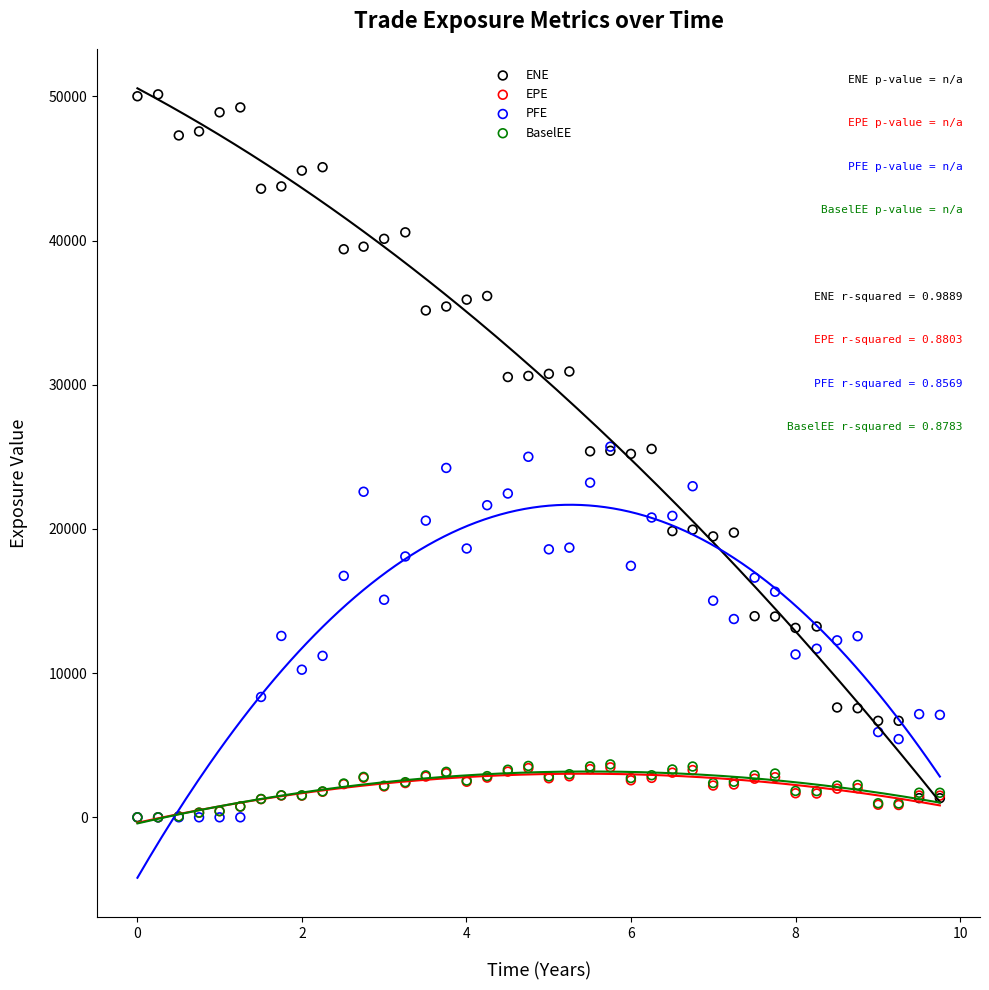

Which series has the largest Y range (max minus min)?

ENE